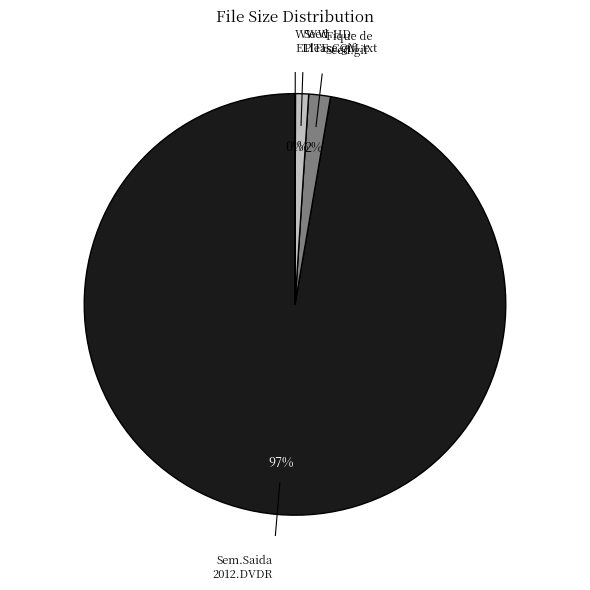

To the nearest percent, what is the combined percentage of Fique de Seed.gif and Seed Please.gif?

3%